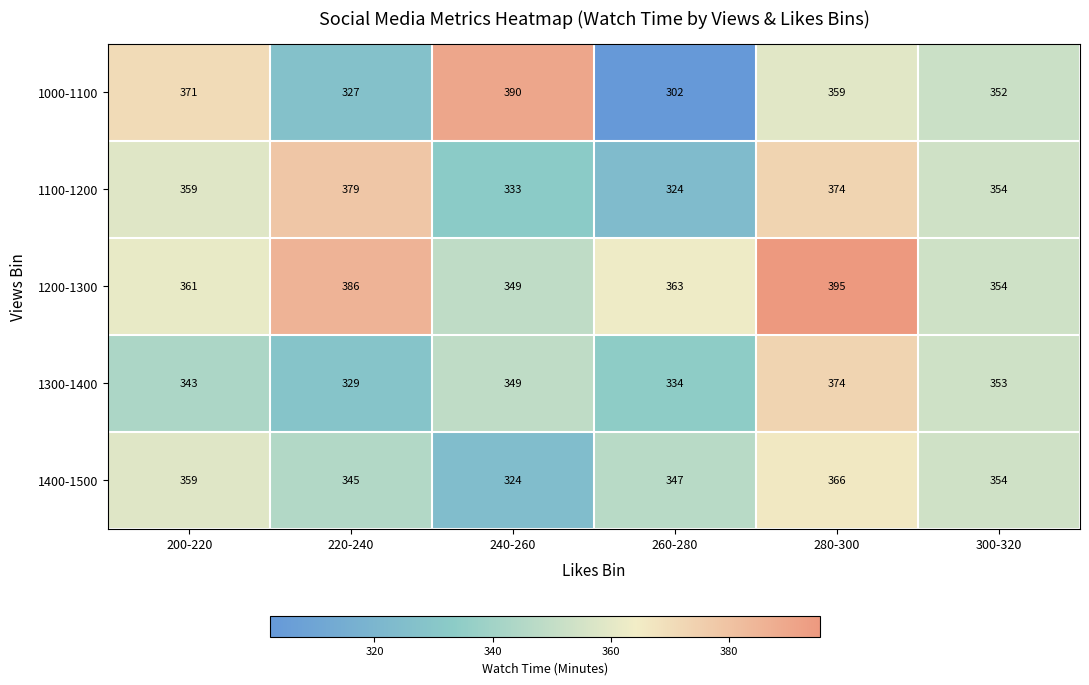

Between 200-220 and 260-280, which series saw the biggest shift?

1000-1100